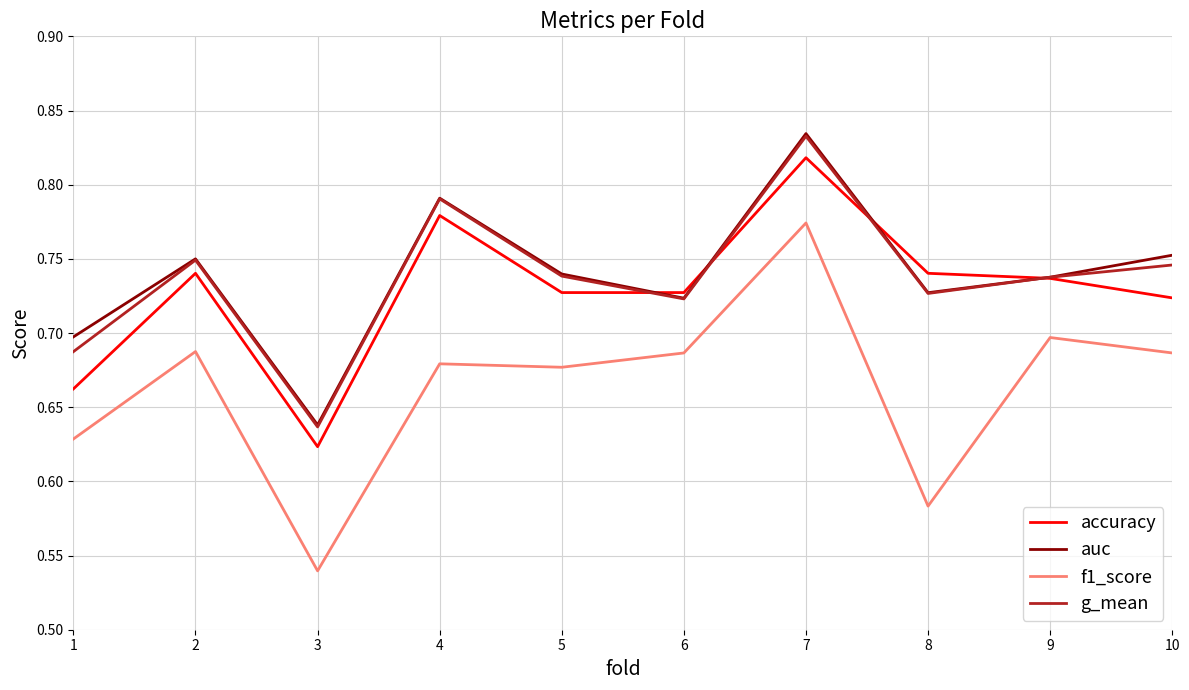

Where is the first local minimum for g_mean?

3